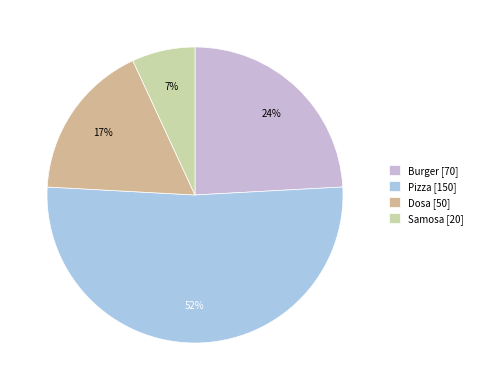

Is it true that Samosa is 18% of the pie?

False